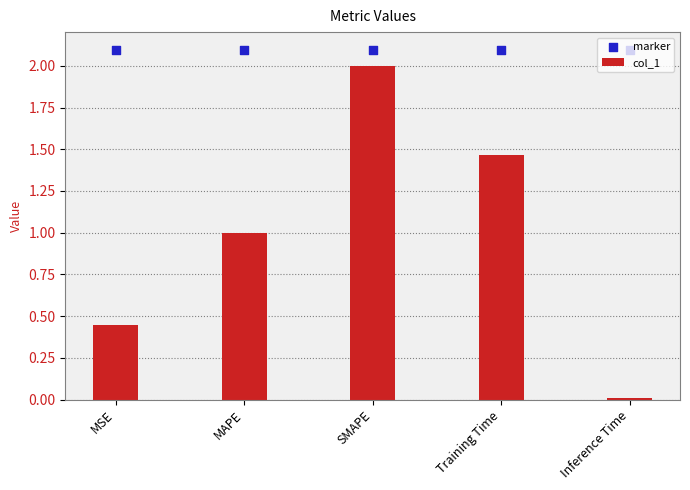

Which series has the largest total across all categories?

marker